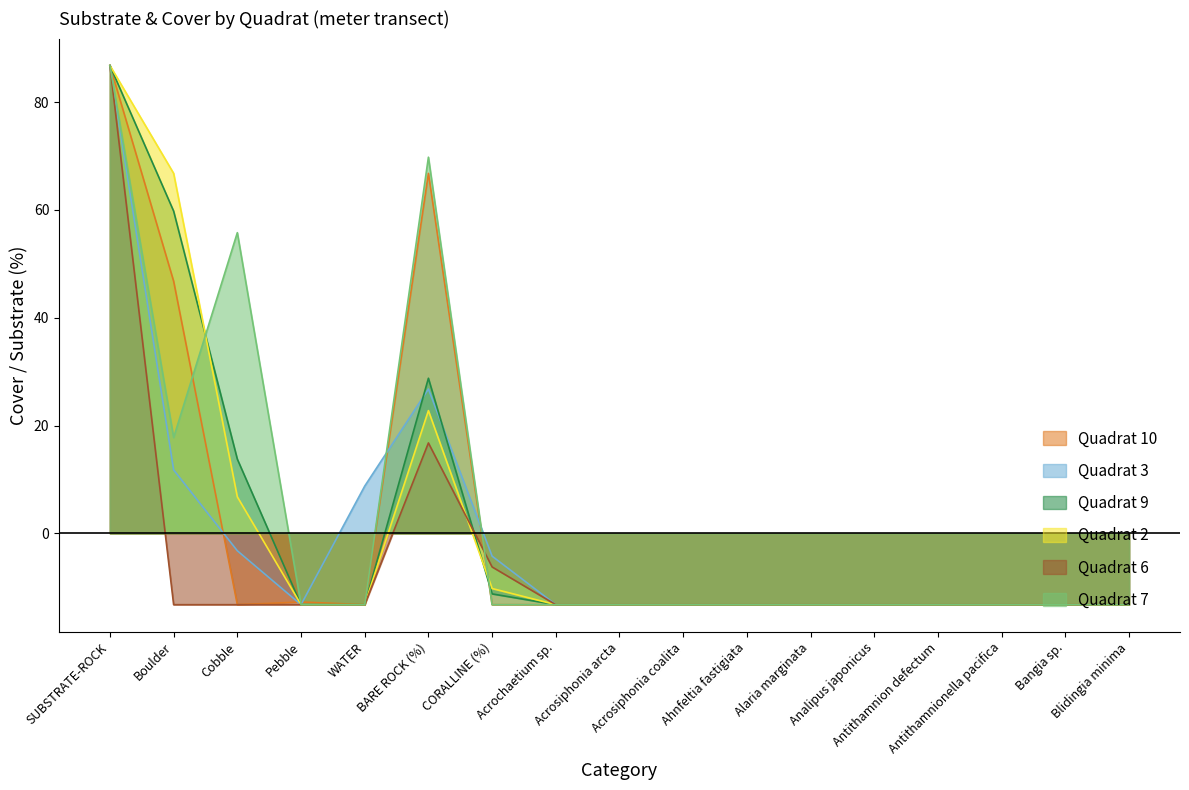

Which category has the lowest value in the Quadrat 9 series?

Pebble